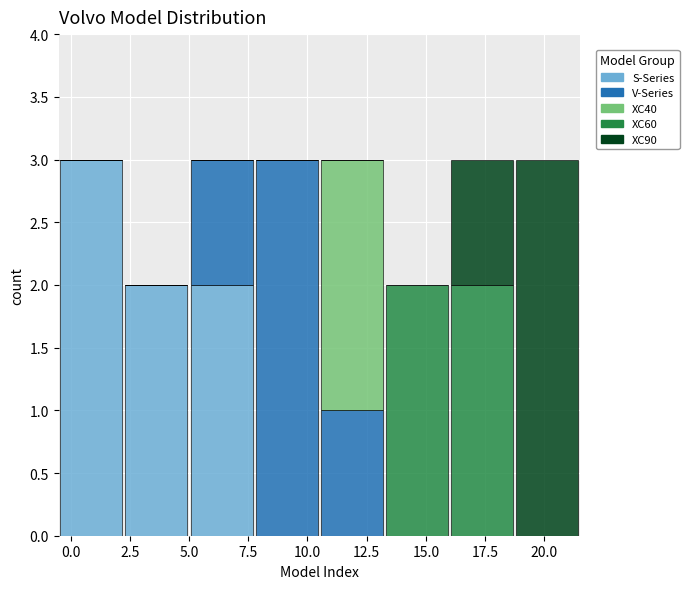

Reading left to right, transcribe this chart: for each stacked bar, give the range it covers on the x-axis and its total height. Neither the bar edges nor the heights are printed on the chart, so give them approximately, as read against the axes.

-0.50 to 2.25: 3
2.25 to 5.00: 2
5.00 to 7.75: 3
7.75 to 10.50: 3
10.50 to 13.25: 3
13.25 to 16.00: 2
16.00 to 18.75: 3
18.75 to 21.50: 3